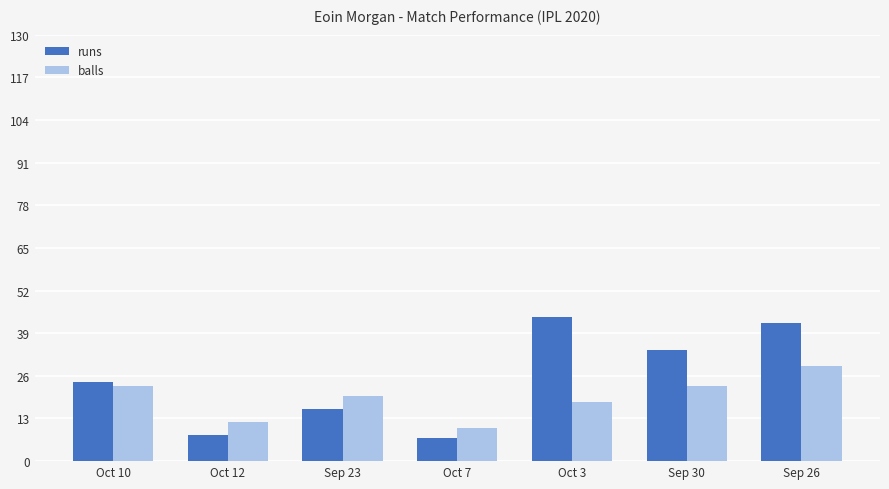

List the series in order of their overall mean, highest first.

runs, balls